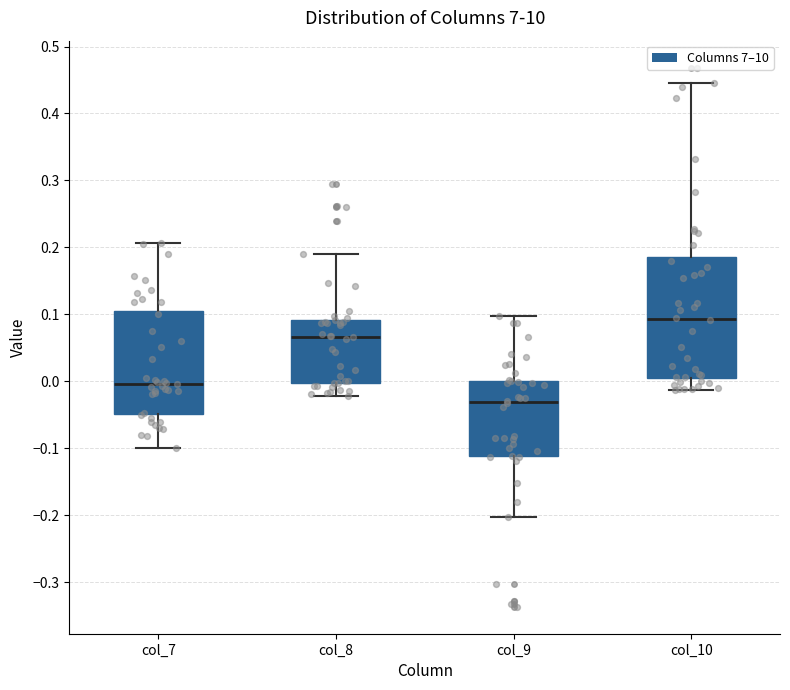

Which box's median line is the highest?

col_10